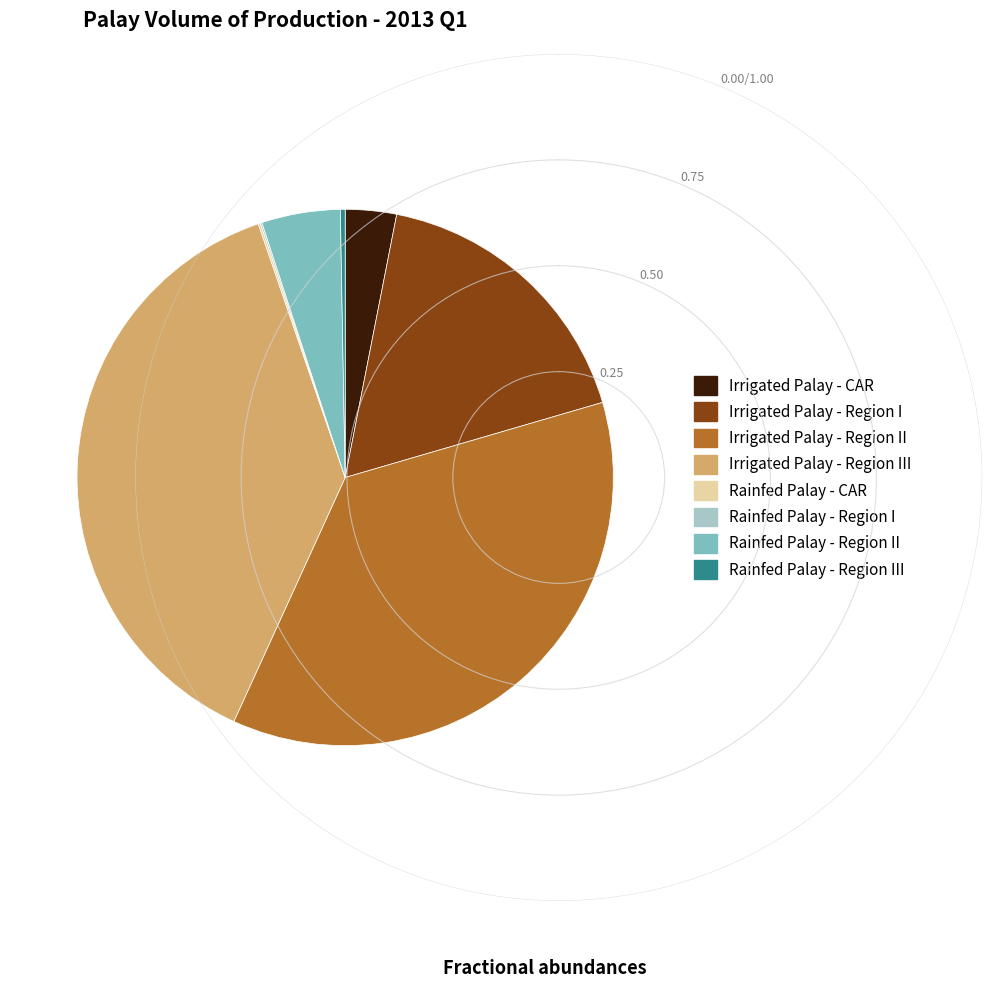

Between Irrigated Palay - Region II and Irrigated Palay - Region III, which is larger?

Irrigated Palay - Region III